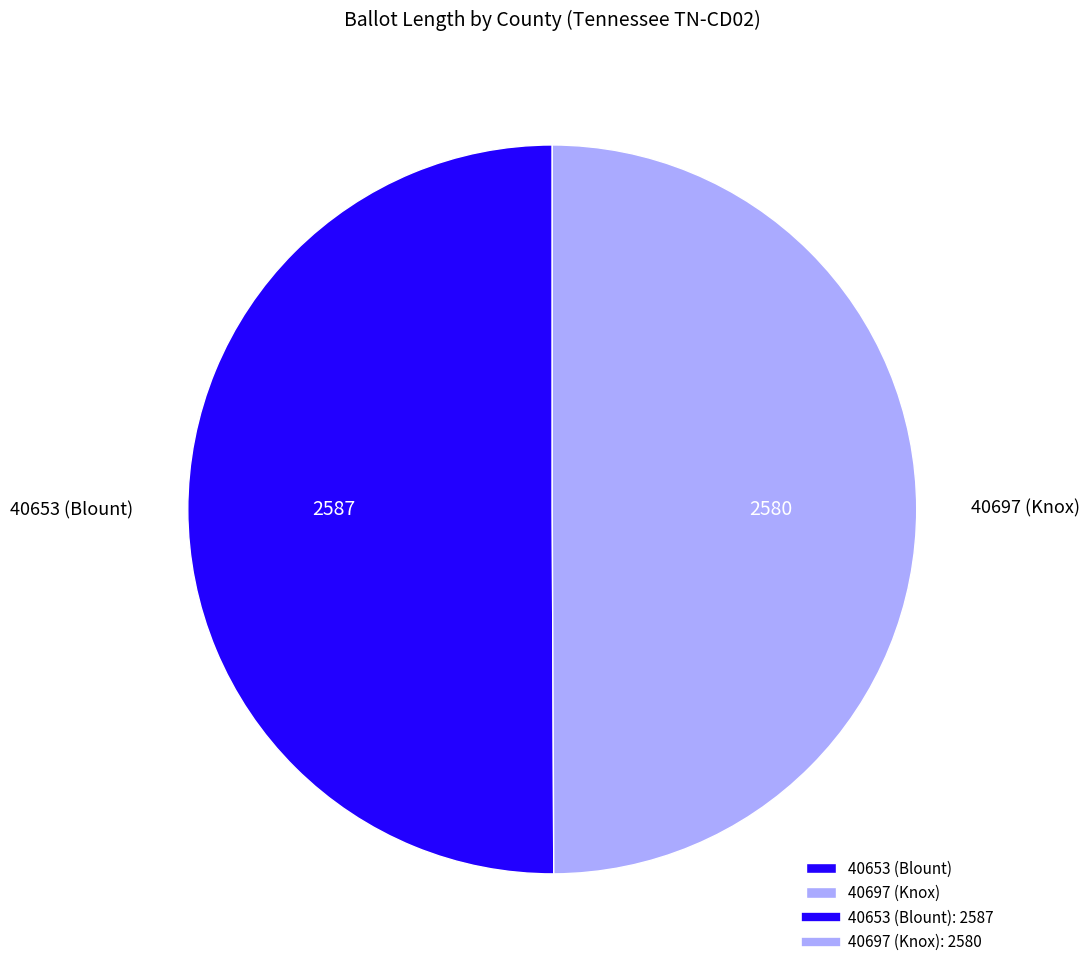

Do 40697 (Knox) and 40653 (Blount) together represent more than half of the pie?

Yes